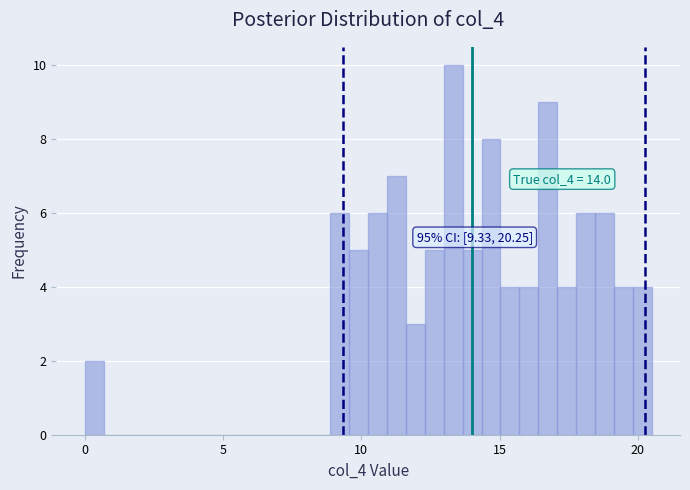

Read against the x-axis, roughly where is the centre of the tallest bar?

13.5